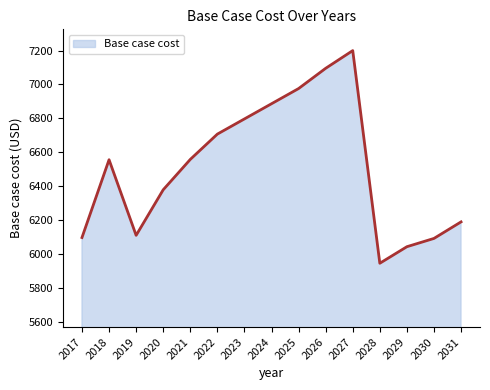

What value does the data have at 2030?

6093.2